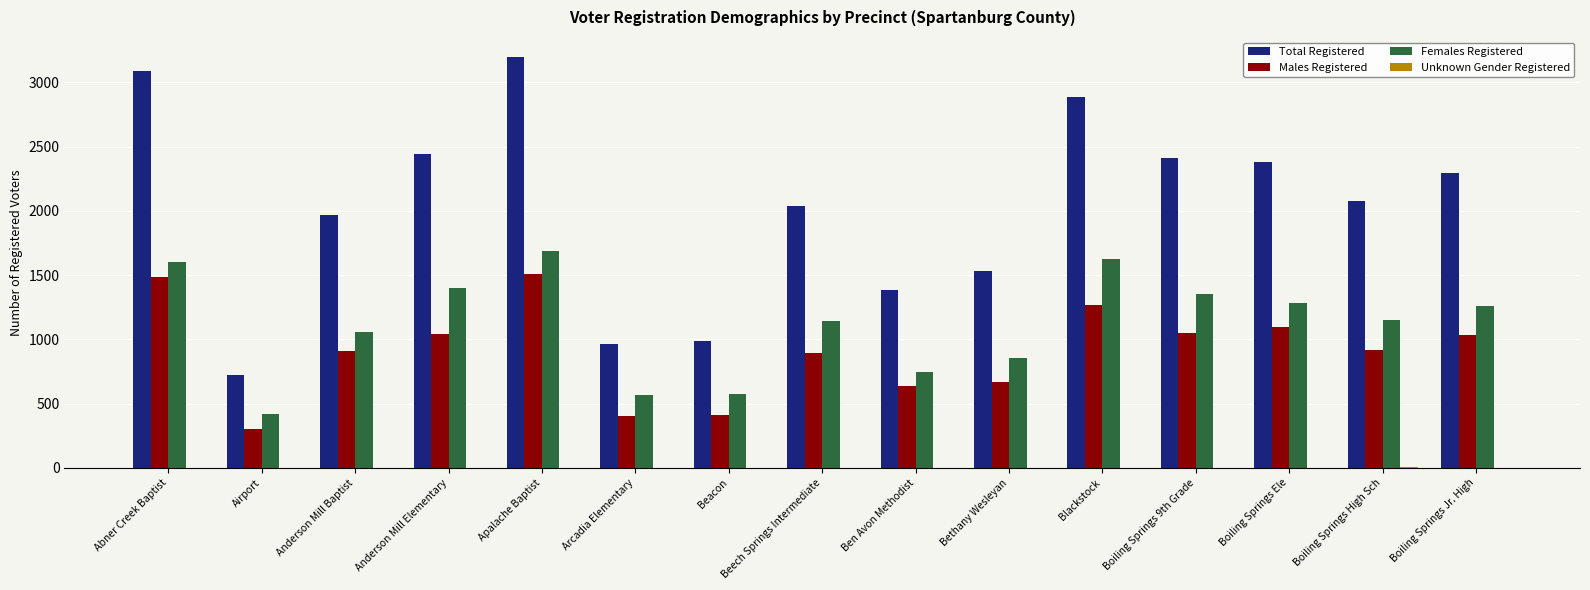

Which series has the largest total across all categories?

Total Registered